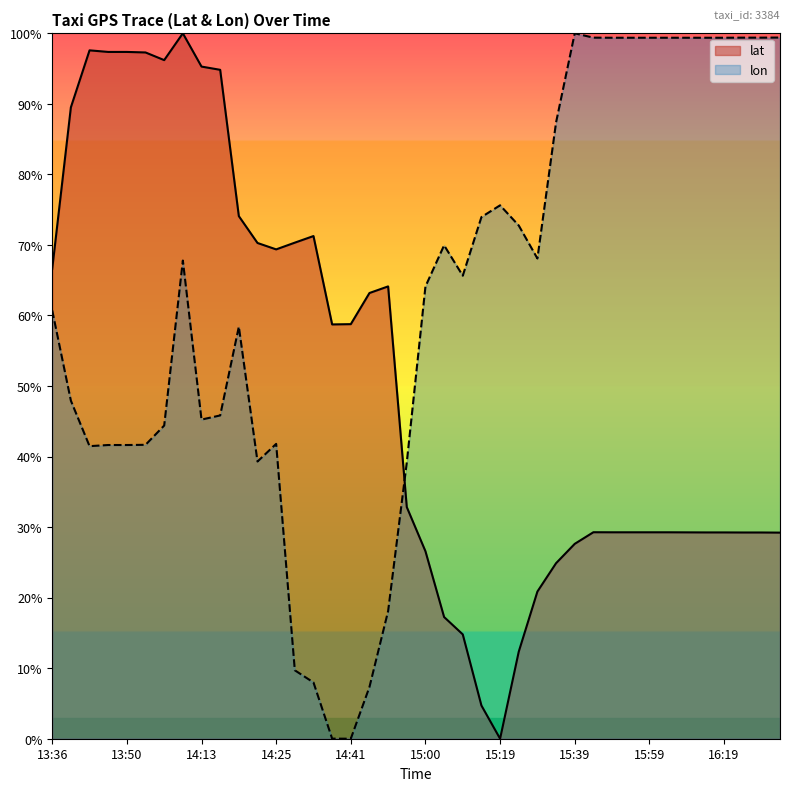

Where do lon and lat first cross each other?

14:50 and 14:55